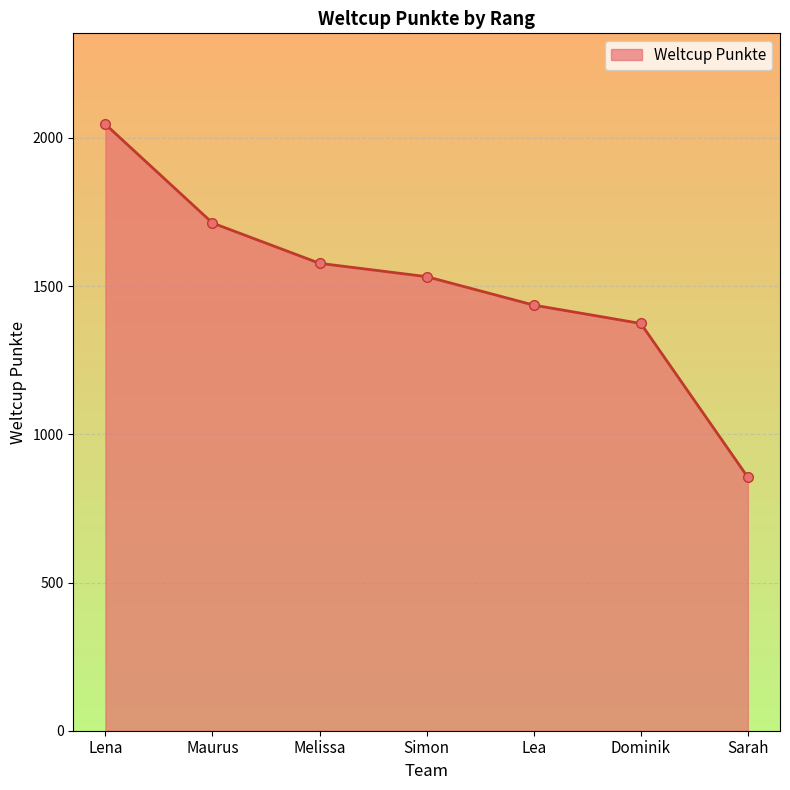

What is the label of the 7th point from the right?

Lena